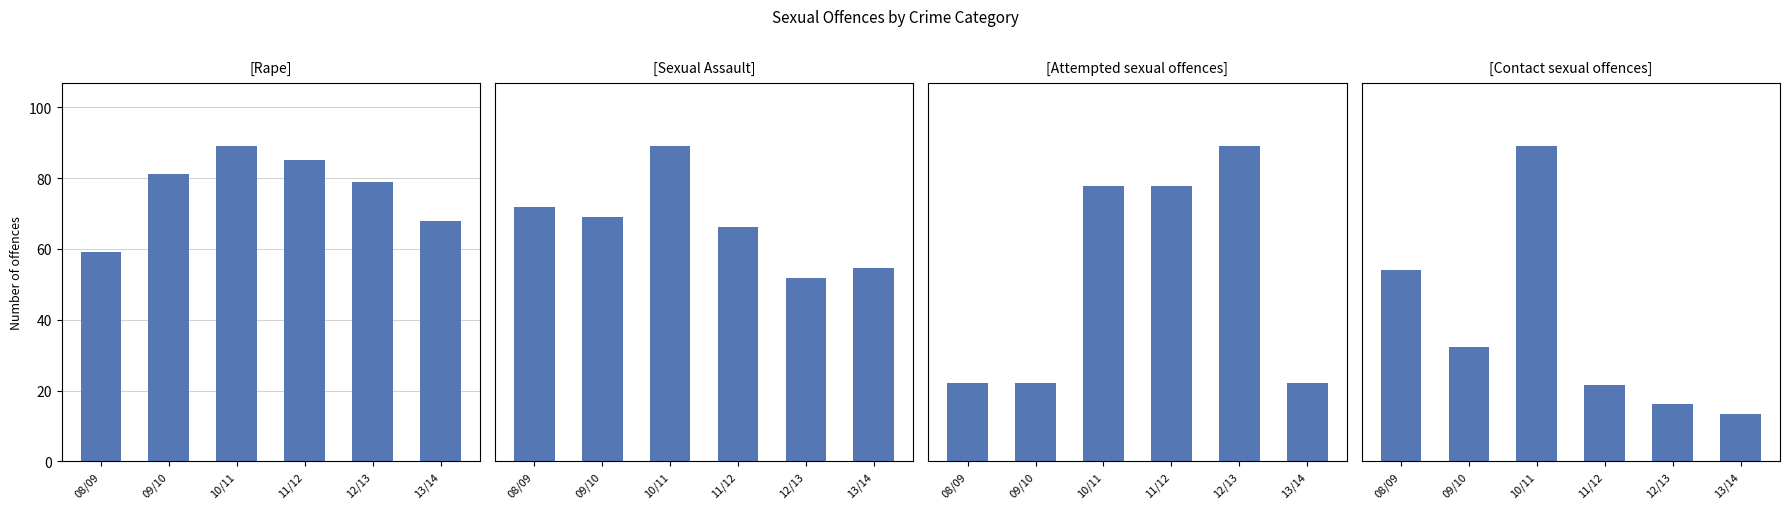

What is the sum of the Contact sexual offences values at 10/11 and 12/13?

39